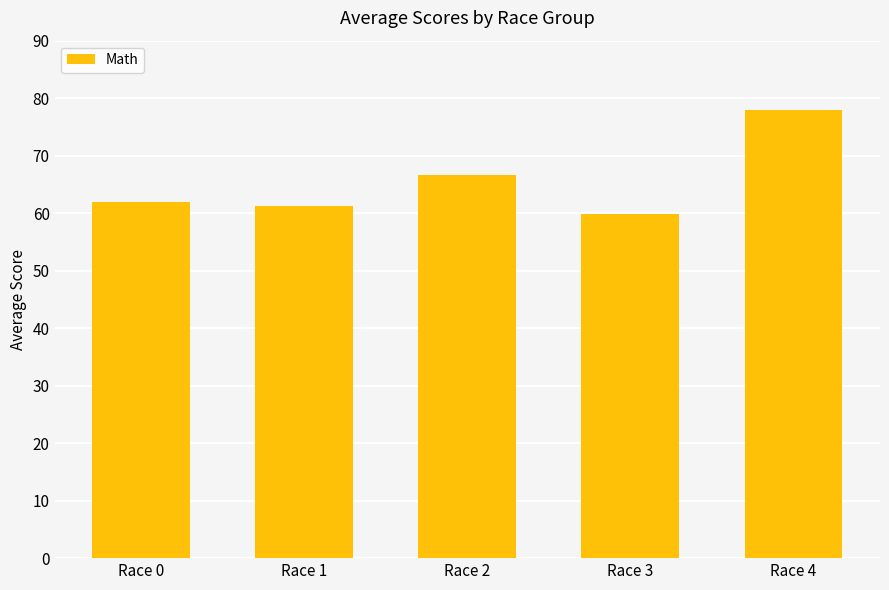

At which label is the value closest to 68?

Race 2